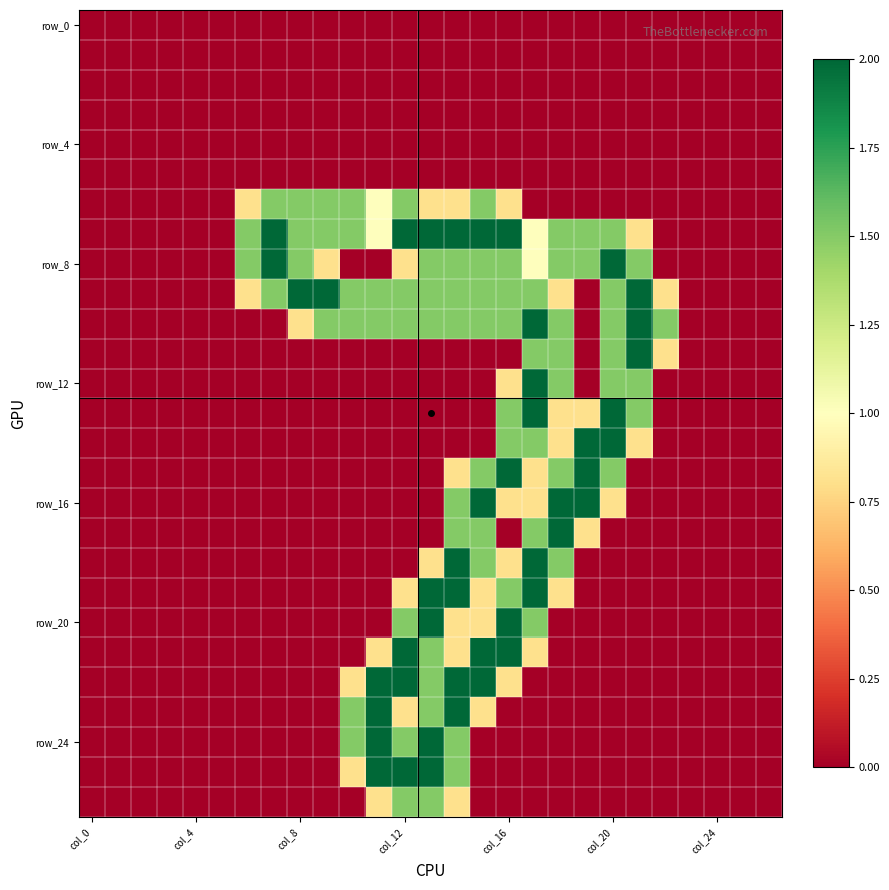

Which category has the highest value across all series?

7